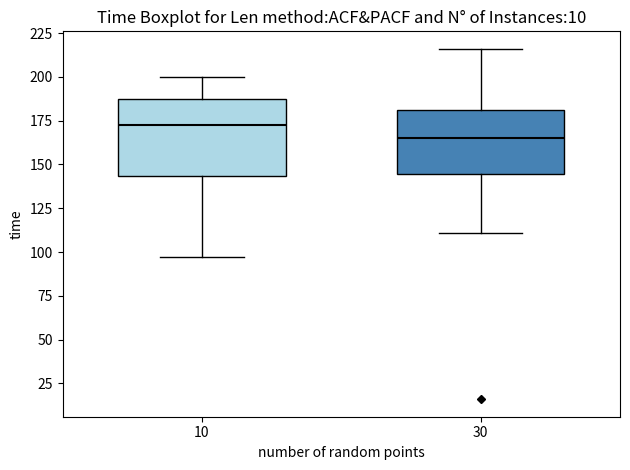

Which box is the tallest, from its lower edge to its upper edge?

10